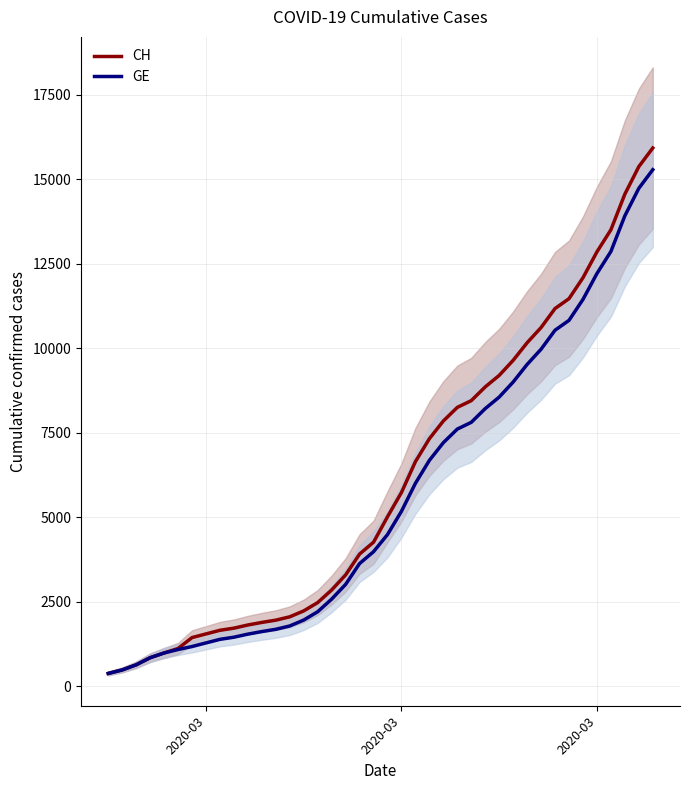

True or false: CH and GE intersect in this chart.

False